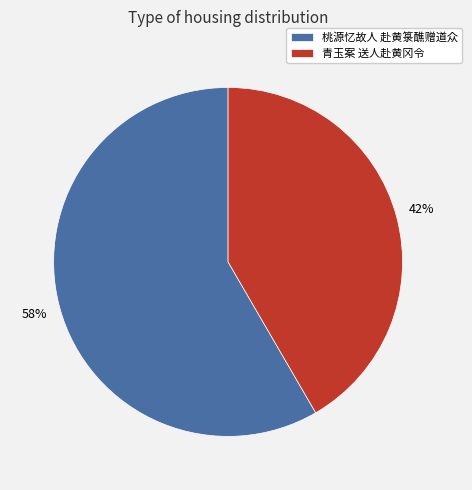

Rank the categories by value from highest to lowest.

桃源忆故人 赴黄箓醮赠道众, 青玉案 送人赴黄冈令